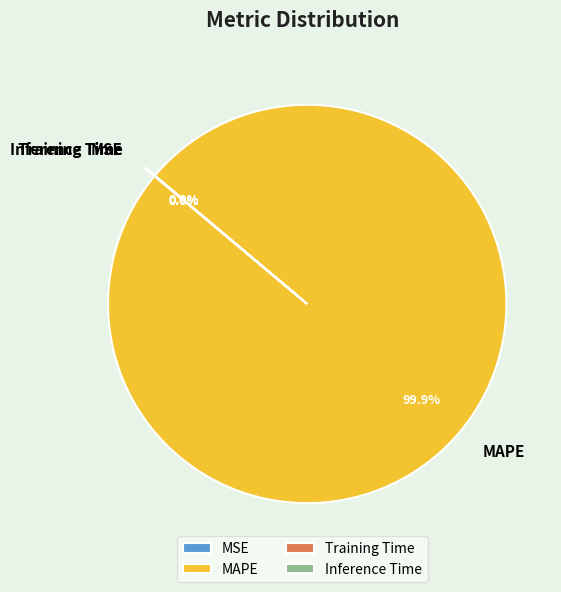

Is there a majority slice in this chart?

Yes